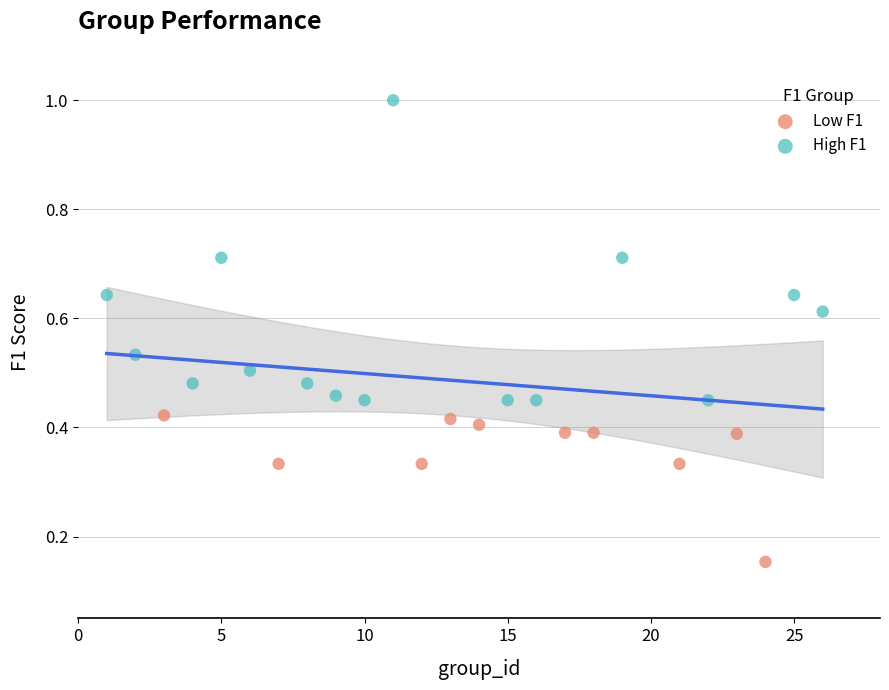

Which series reaches the minimum Y coordinate?

Low F1